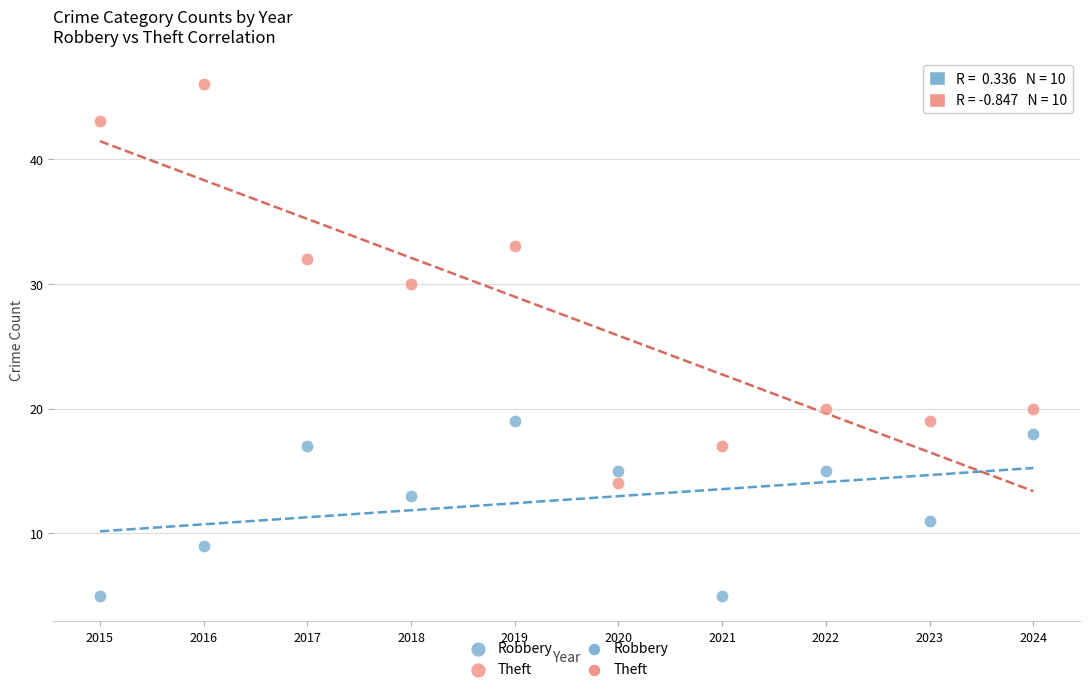

Which series has the widest spread of Y values?

Theft